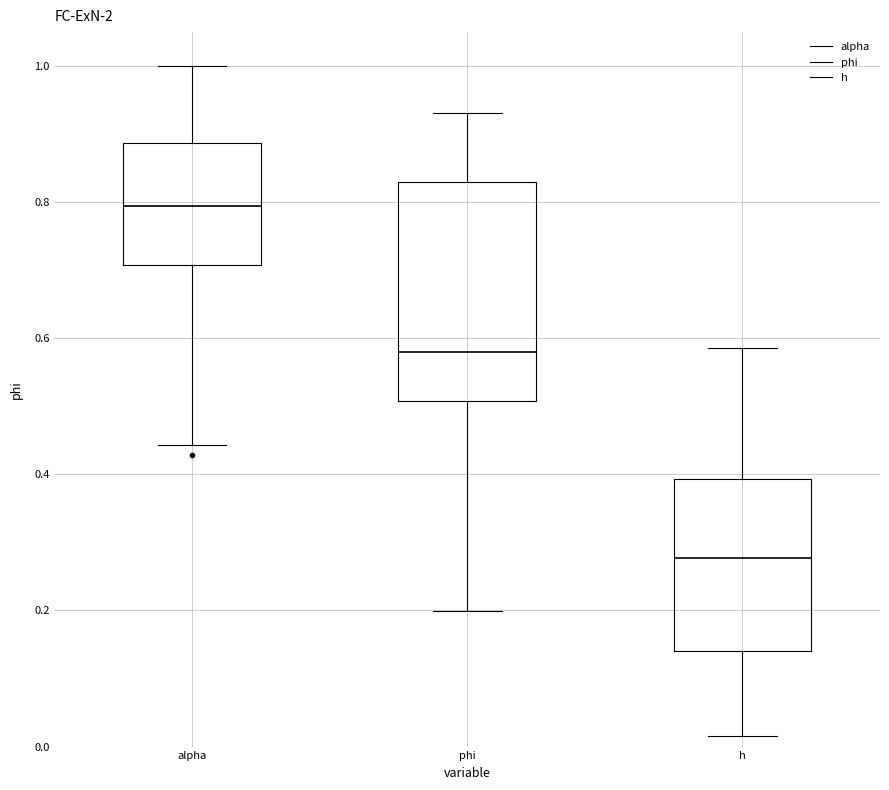

Where is the lower edge of the box for alpha on the y-axis? The values are not printed on the chart, so give them approximately, as read against the axis.

0.70